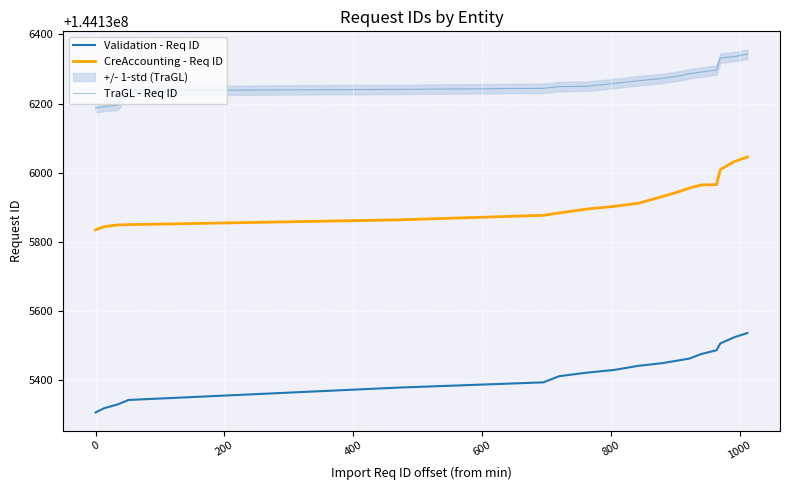

True or false: TraGL - Req ID and Validation - Req ID intersect in this chart.

False